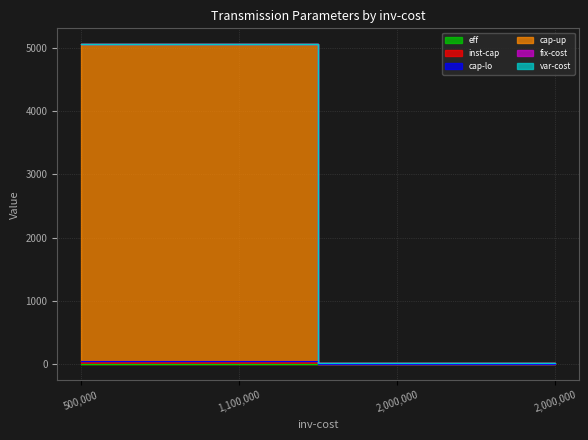

Which category has the highest value in the eff series?

500000